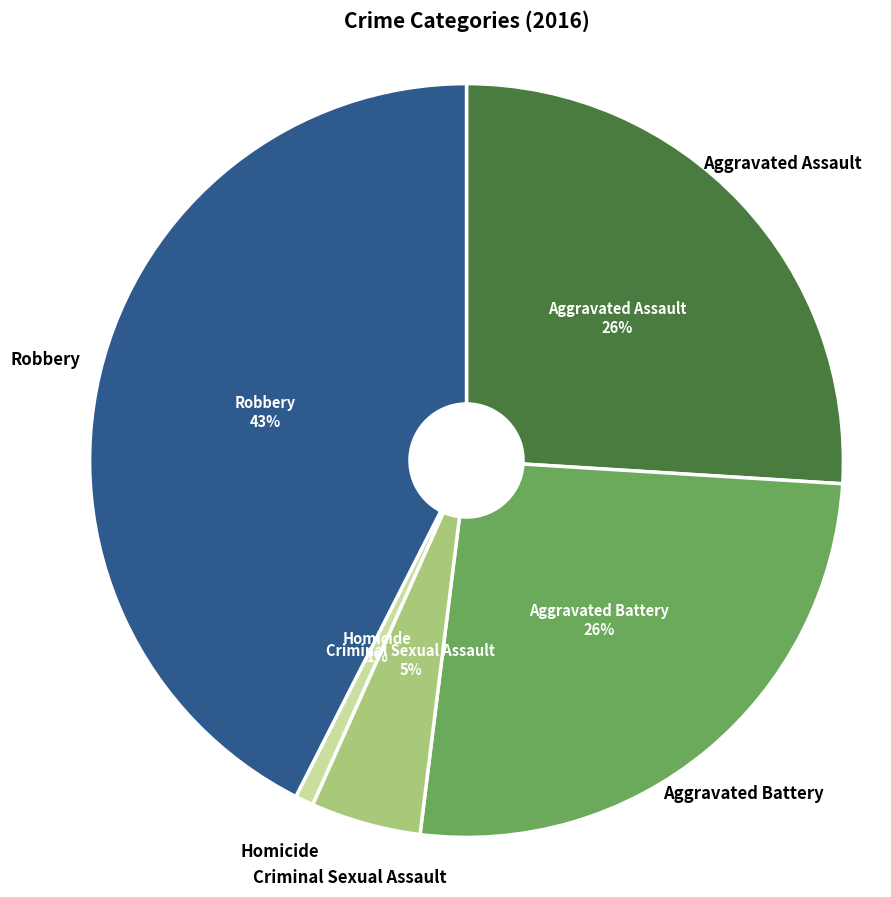

How many segments does this pie chart have?

5